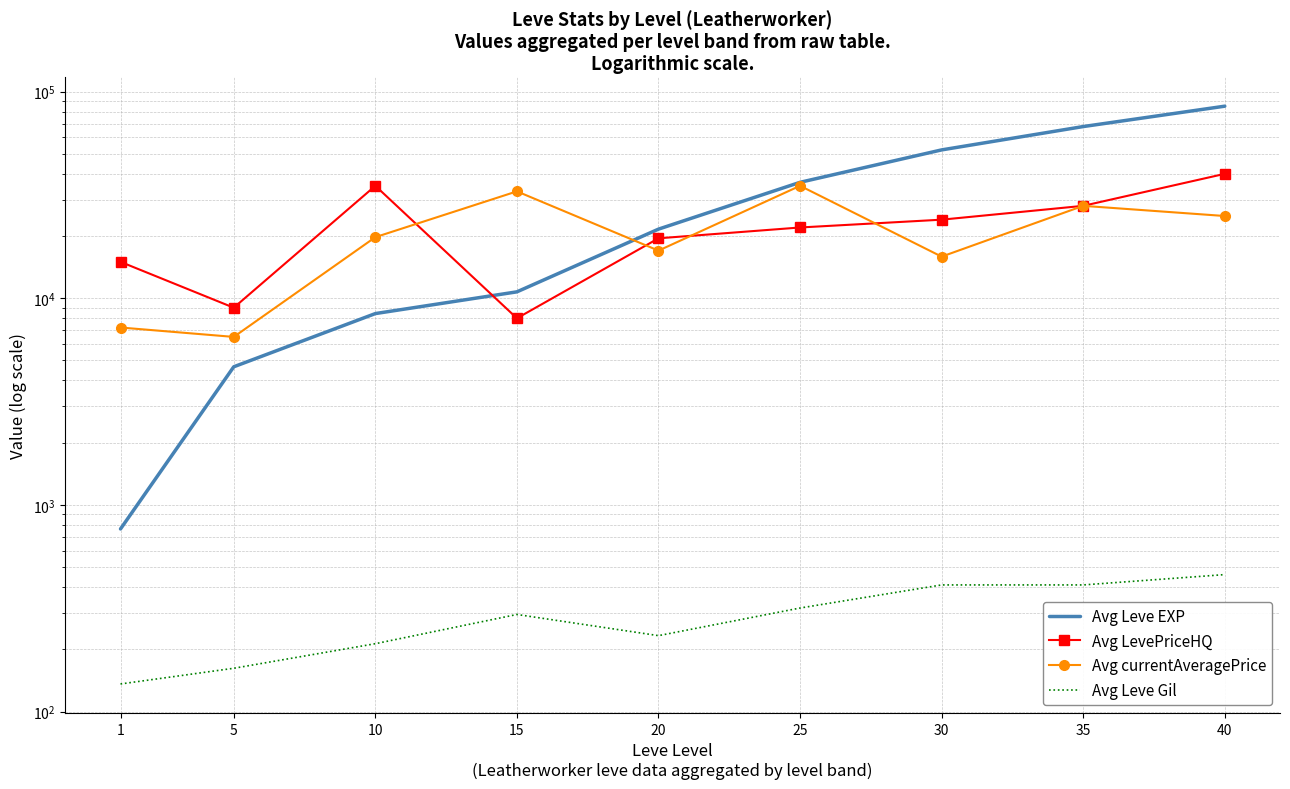

Read the Avg Leve Gil value at 40, to the nearest 10.

460